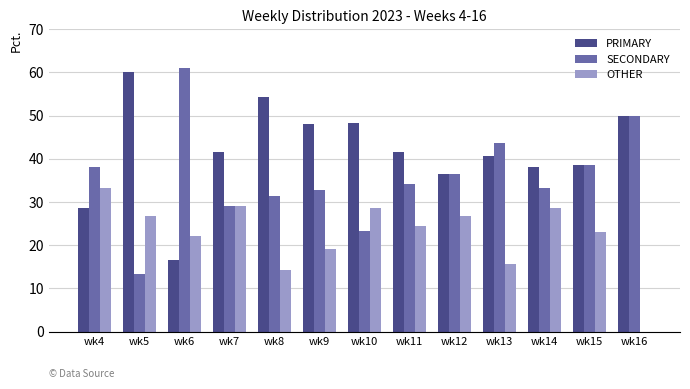

Which series changed the most between wk5 and wk9?

SECONDARY